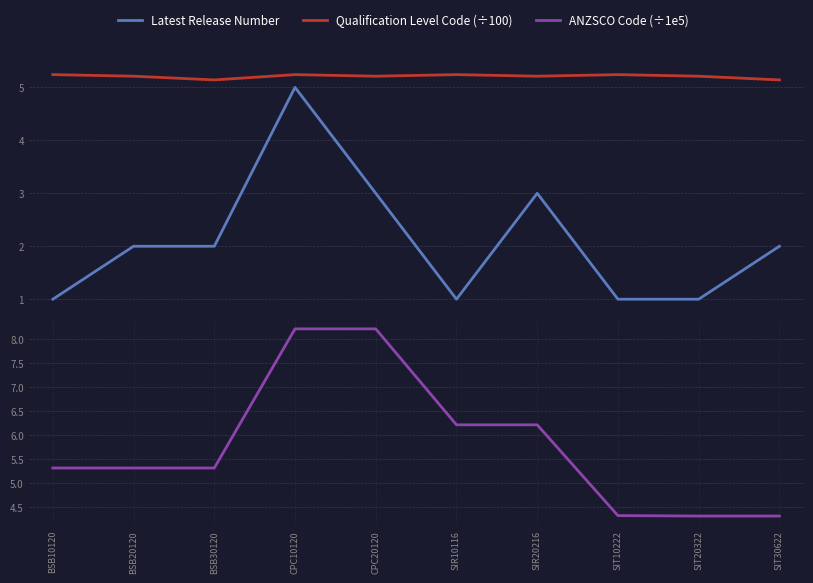

What is the total value across all series at CPC20120?

16.4